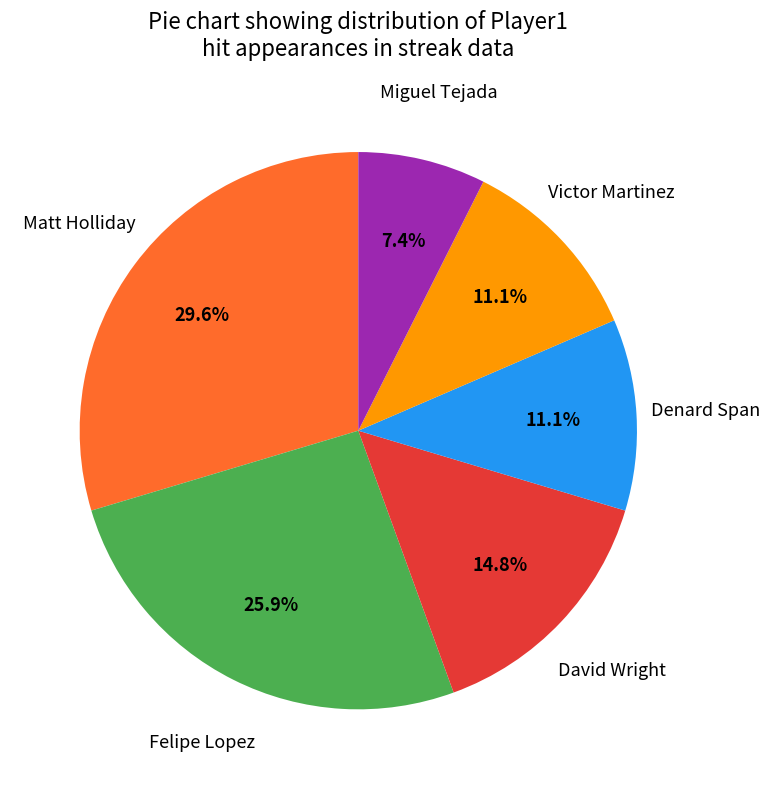

To the nearest percent, what is the difference between the largest and smallest slice percentages?

22%